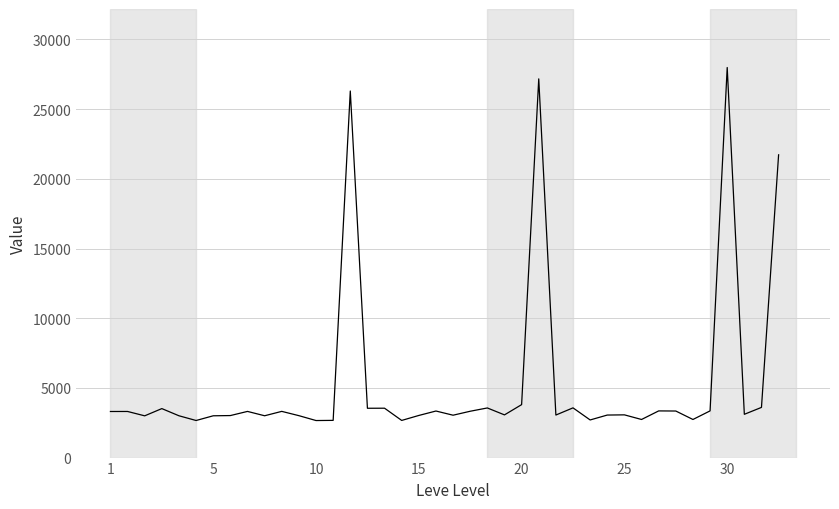

What is the smallest value displayed?

2658